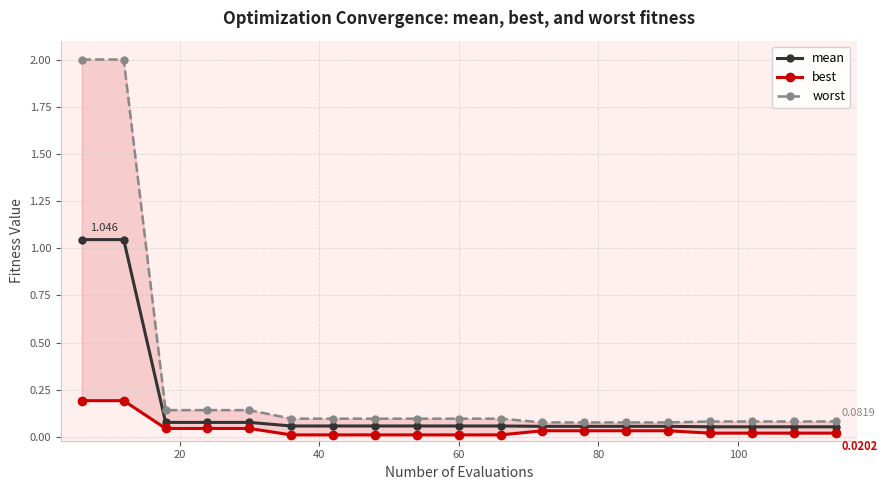

What is the difference between the maximum and second lowest values in the worst series?

1.9